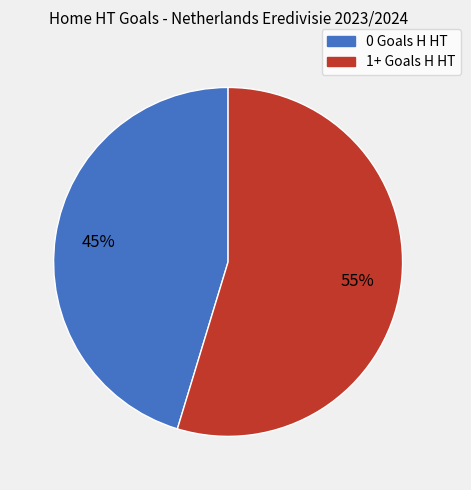

Is there any slice that represents more than half of the pie?

Yes